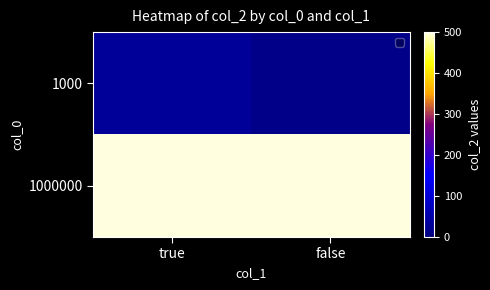

Rank the series by their average value, from highest to lowest.

1000000, 1000